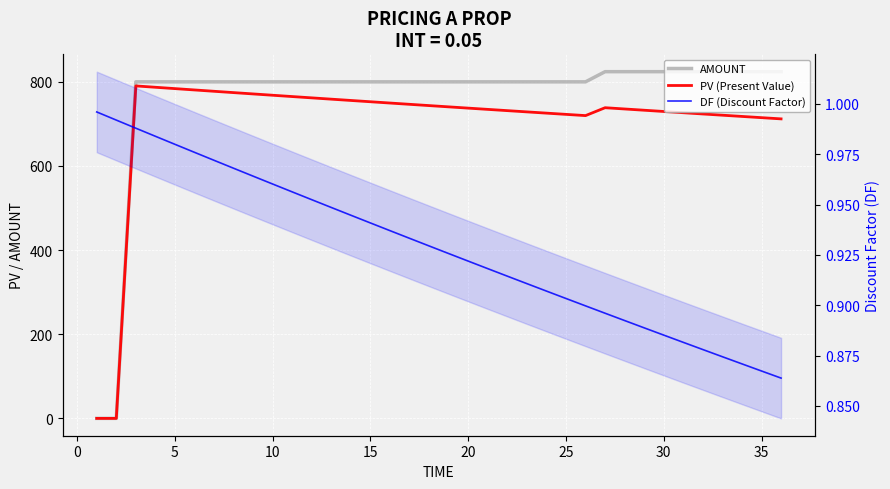

True or false: PV (Present Value) and AMOUNT cross at least once.

False